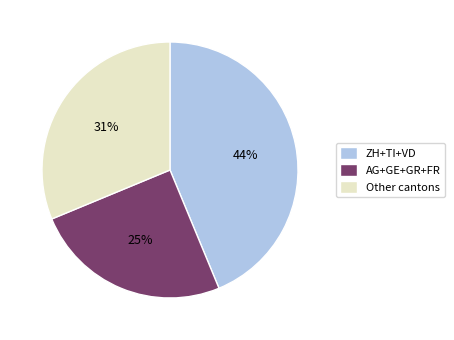

To the nearest percent, what is the difference between the largest and smallest slice percentages?

19%